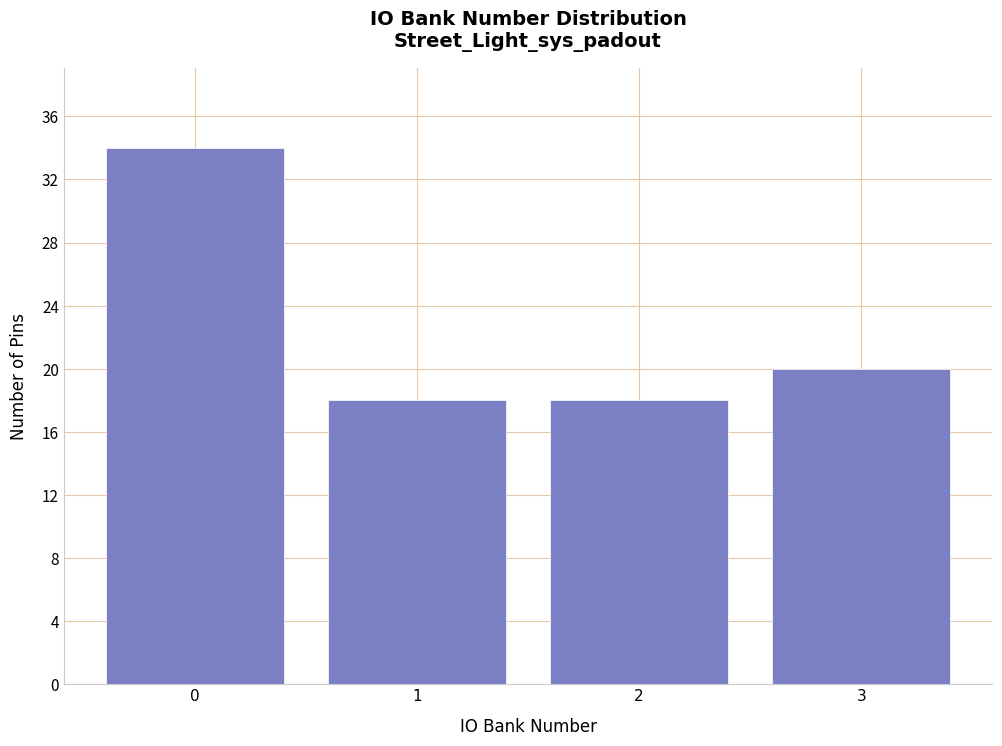

Reading left to right, what are all the values shown in this chart?

34	18	18	20